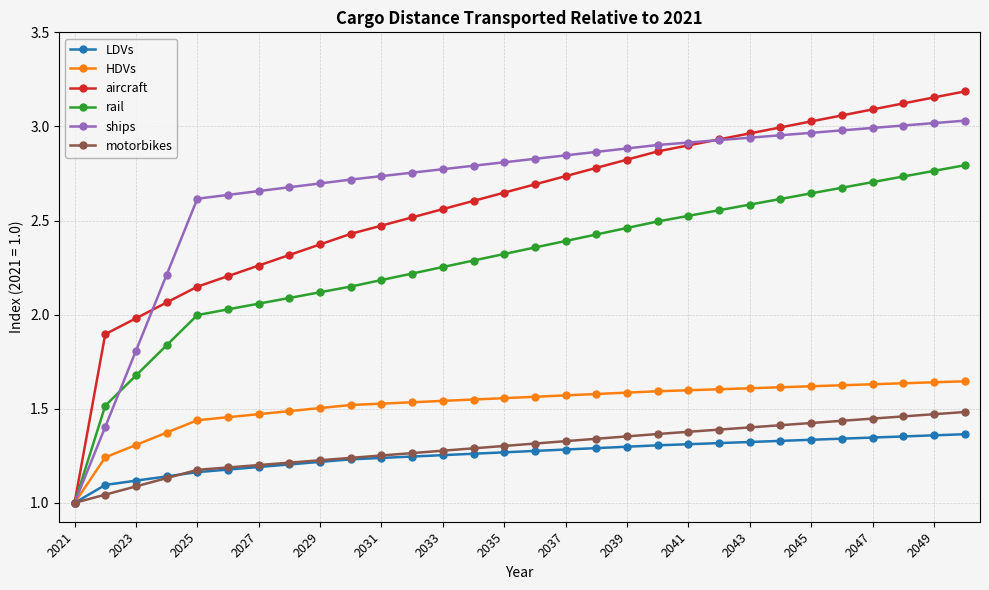

Which series has the largest range (max minus min)?

aircraft